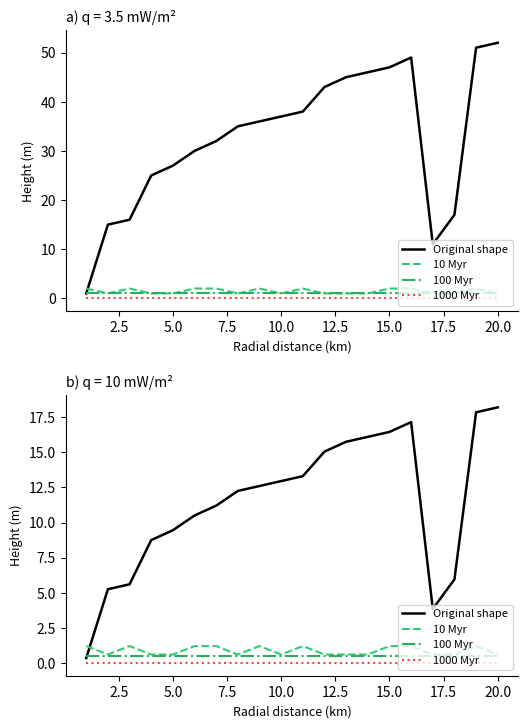

What are all the series names shown in the legend?

Original shape, 10 Myr, 100 Myr, 1000 Myr